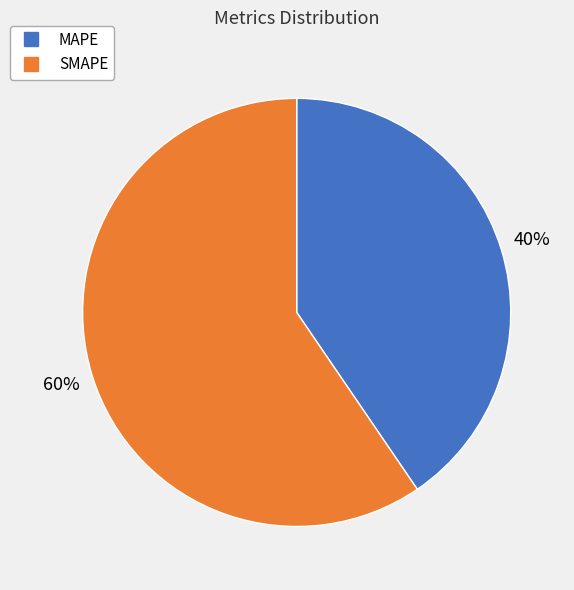

To the nearest percent, what is the average slice percentage?

50%